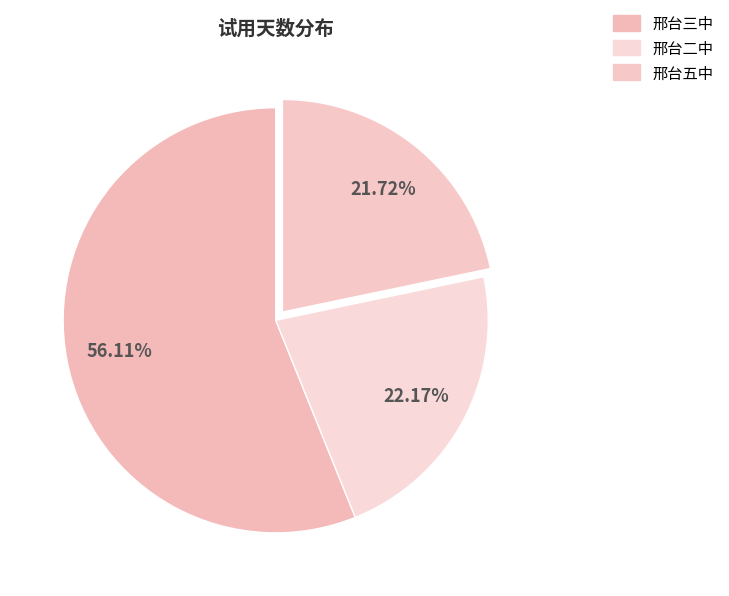

Does any single category account for the majority?

Yes